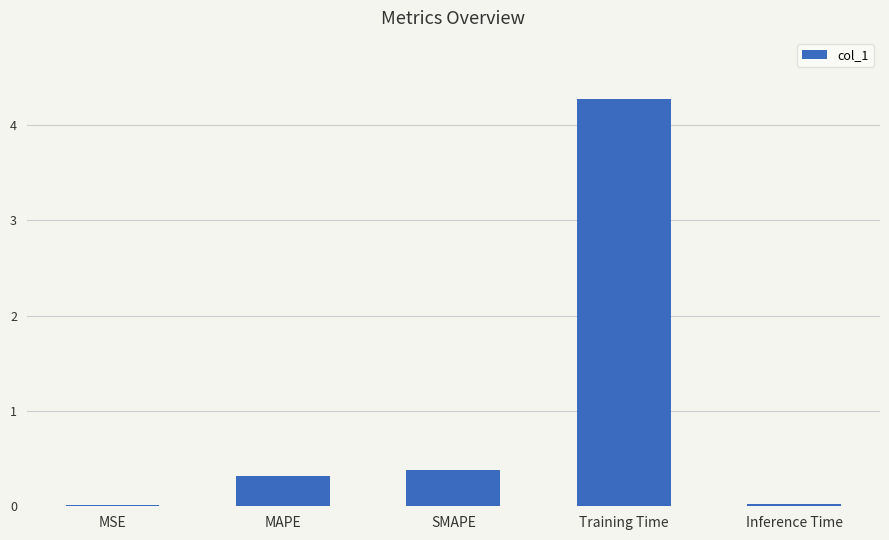

What is the change in value from SMAPE to Training Time?

+3.9